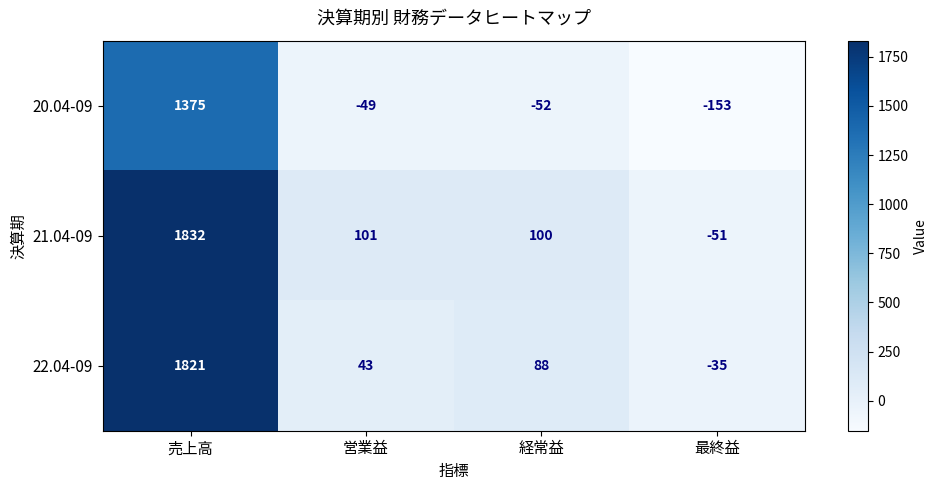

What is the difference between the 21.04-09 values at 売上高 and 最終益?

1883